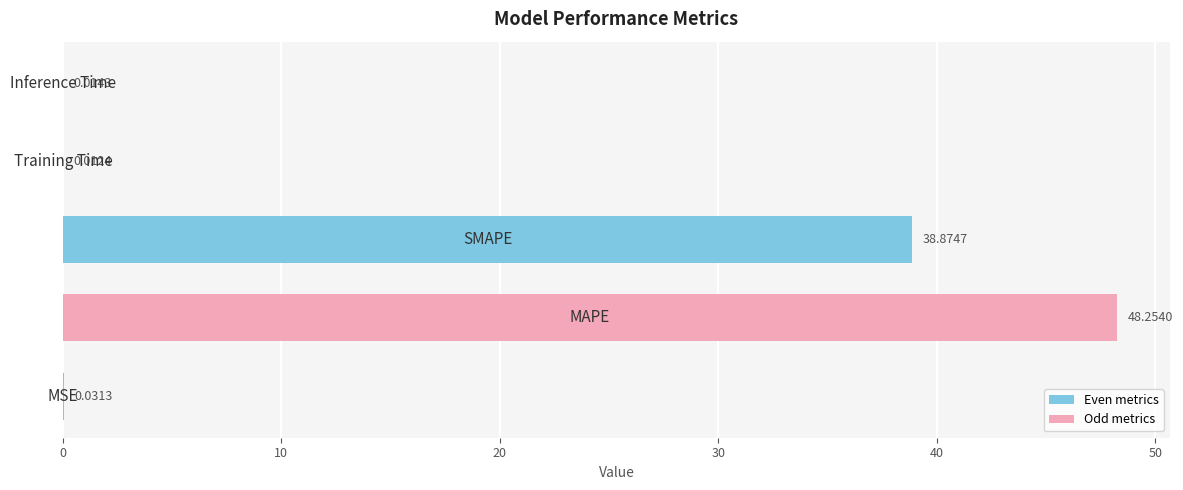

Count the number of data series in this chart.

1